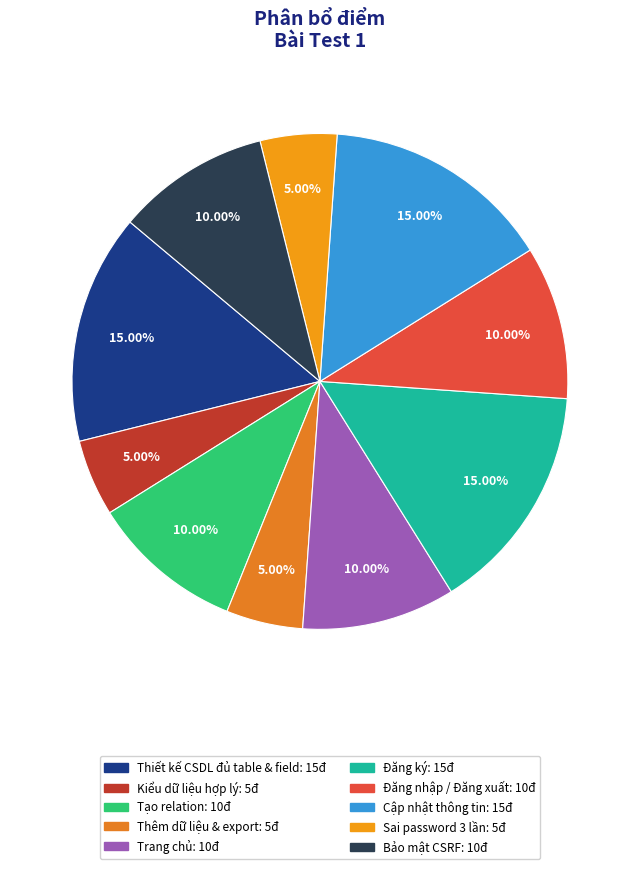

Is the sum of Bảo mật CSRF and Sai password 3 lần greater than half?

No